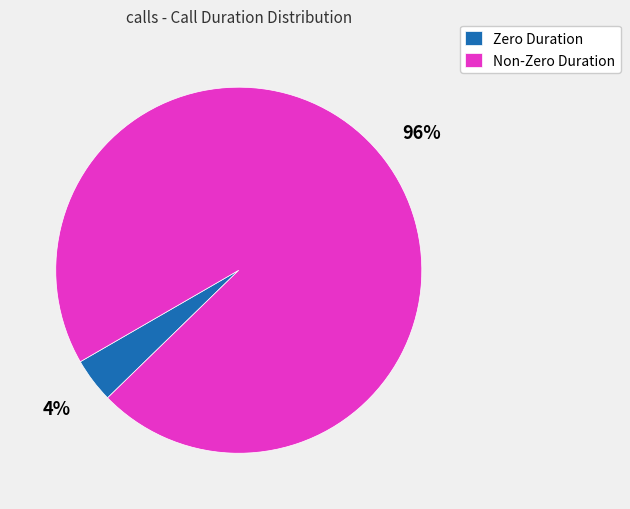

Do Zero Duration and Non-Zero Duration together represent more than half of the pie?

Yes